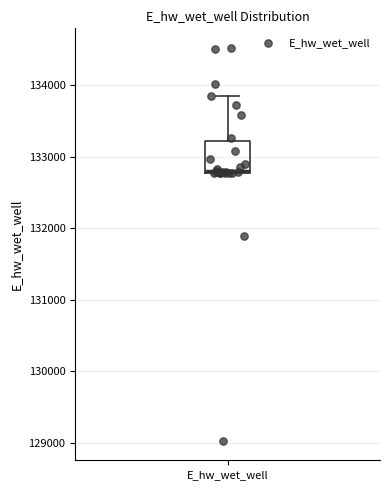

Where is the lower edge of the box for E_hw_wet_well on the y-axis? The values are not printed on the chart, so give them approximately, as read against the axis.

132800